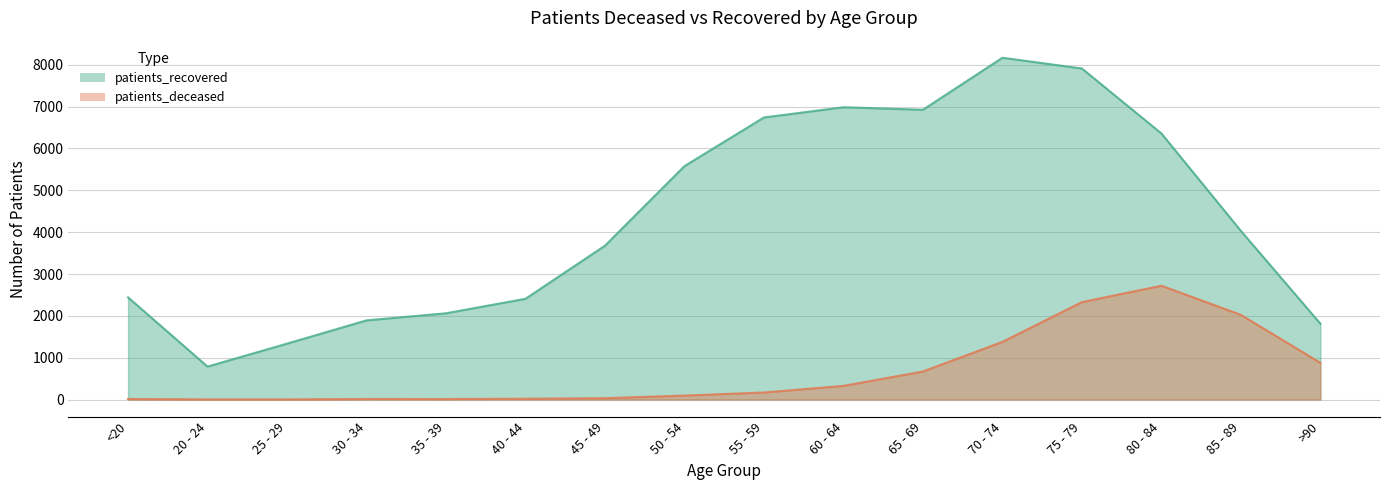

At 25 - 29, list the series in order from largest to smallest.

patients_recovered, patients_deceased